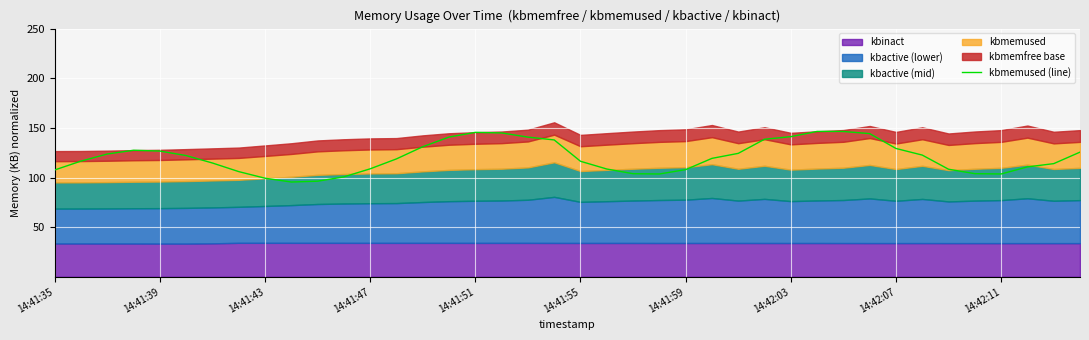

What is the lowest value of the kbmemused (line) series?

95.5